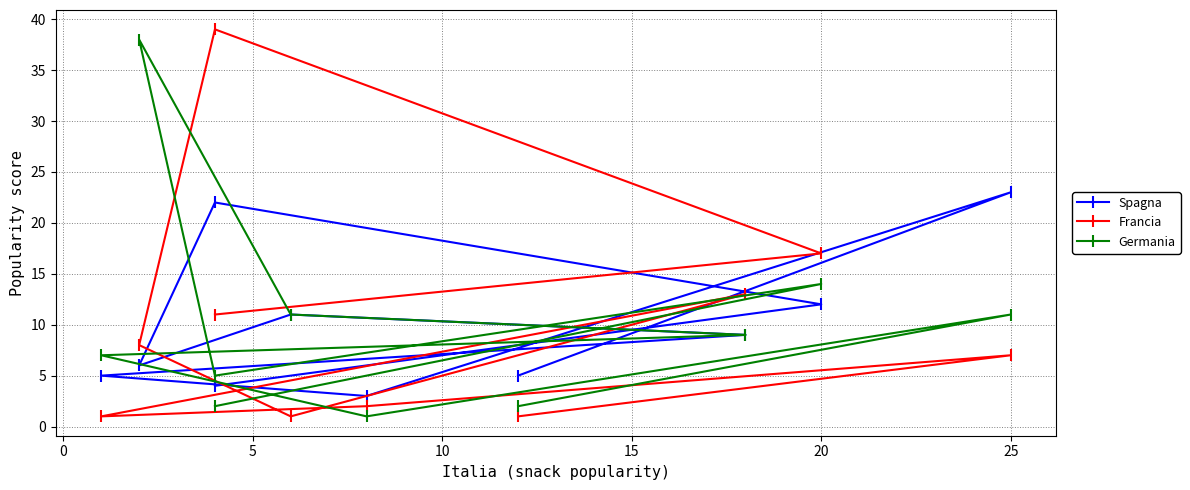

Reading left to right, what are all the values shown in this chart?

Spagna: 5	23	3	5	9	11	6	22	12	4
Francia: 1	7	2	1	13	1	8	39	17	11
Germania: 2	11	1	7	9	11	38	5	14	2